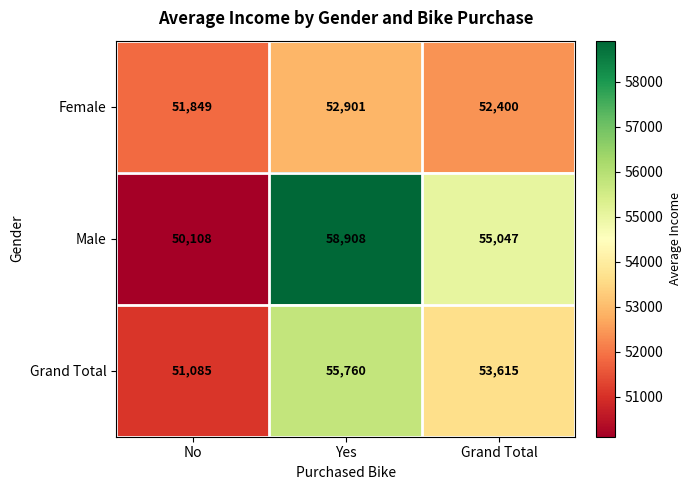

How many series are shown in this chart?

3